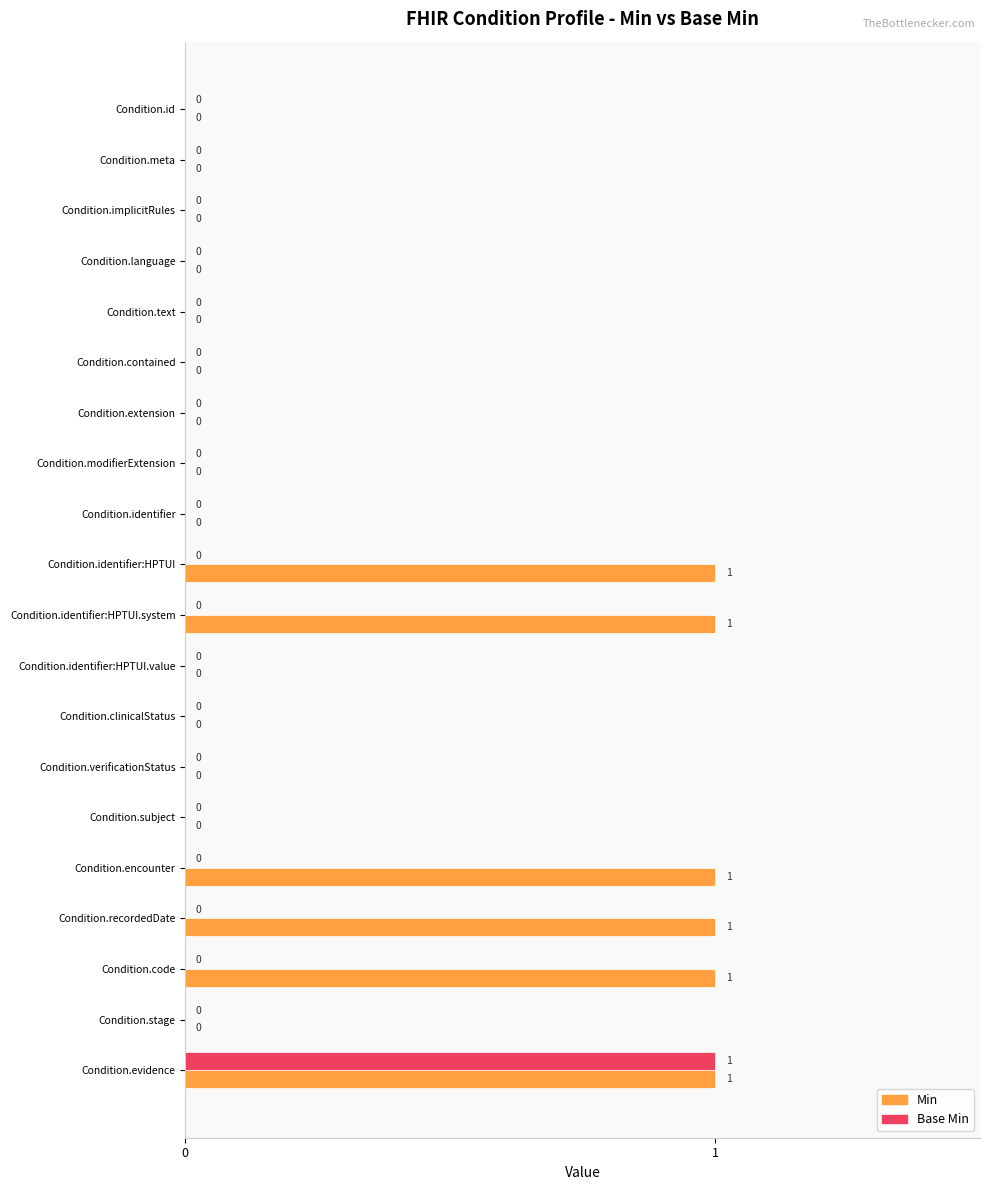

At which category is the sum across all series the highest?

Condition.evidence